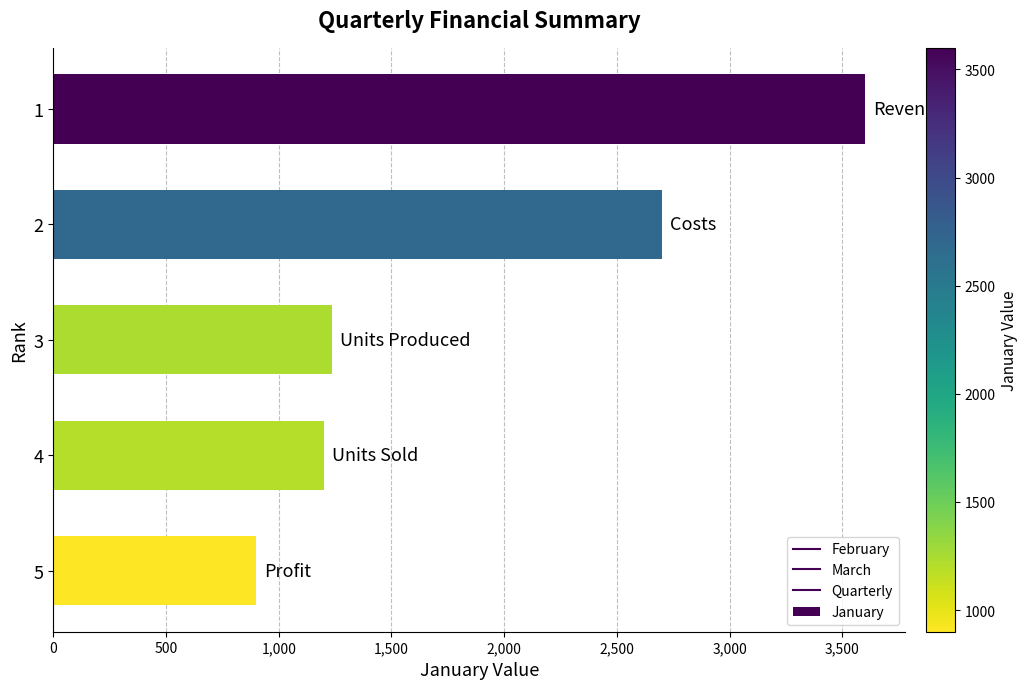

Which category has the lowest value across all series?

5